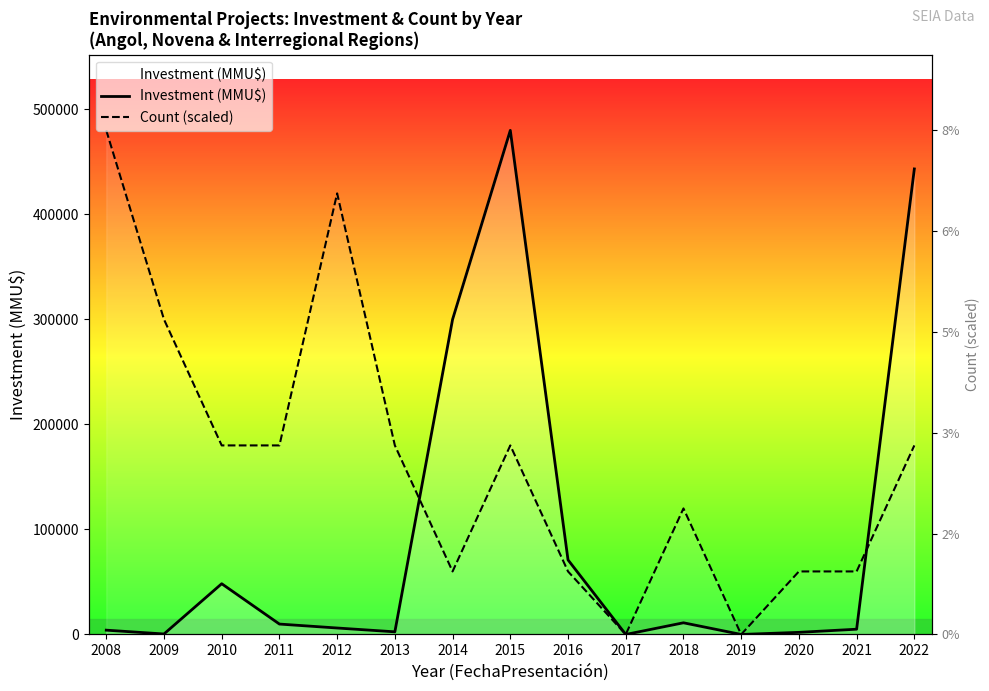

What is the value of the Investment (MMU$) point at the 9th from the left?

71000